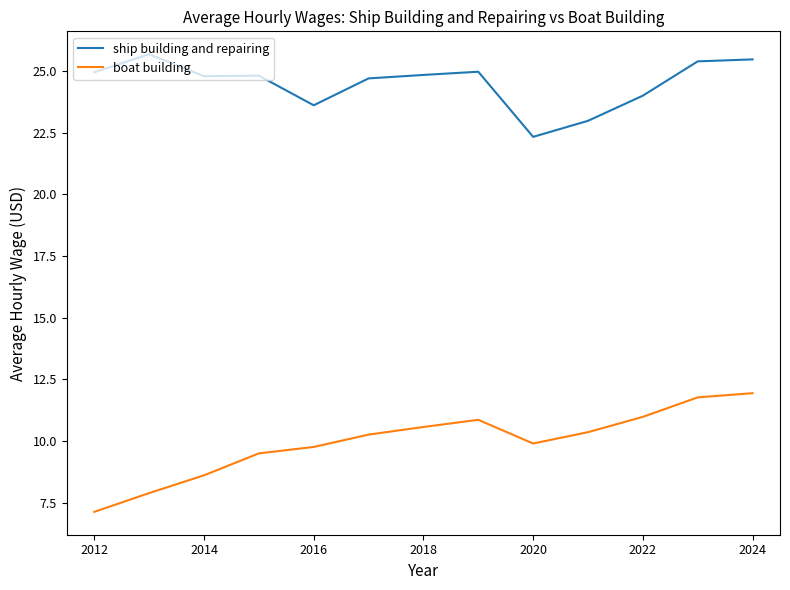

What is the lowest value of the boat building series?

7.1